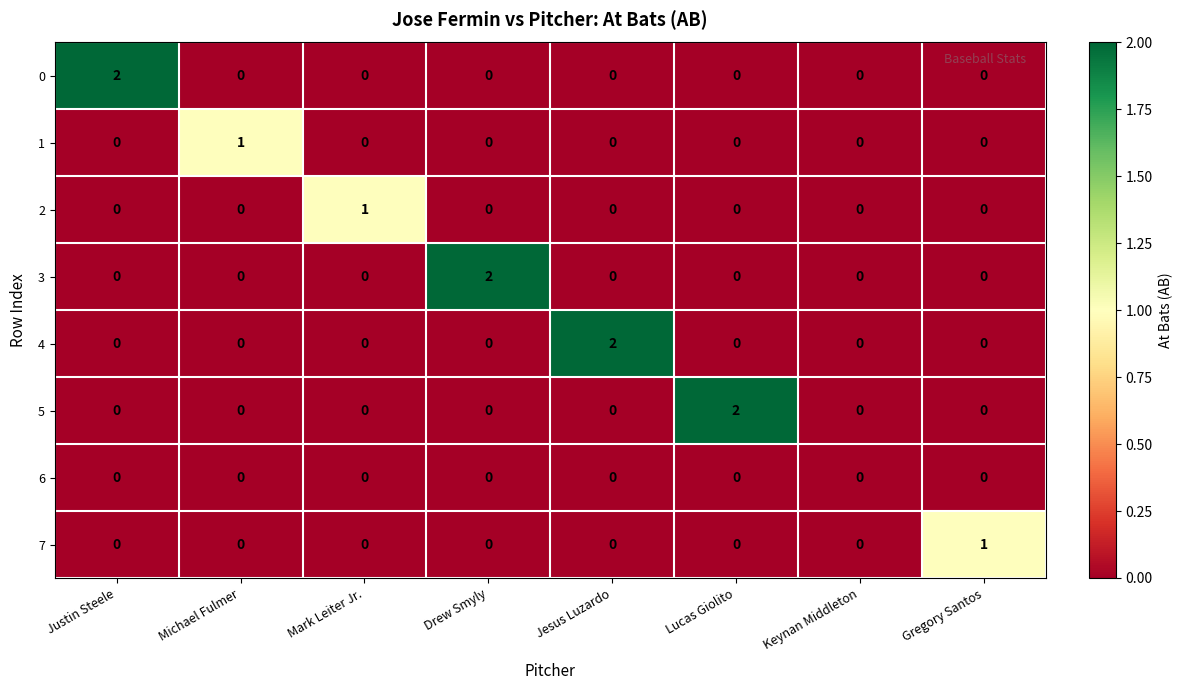

Which series changed the most between Drew Smyly and Keynan Middleton?

3